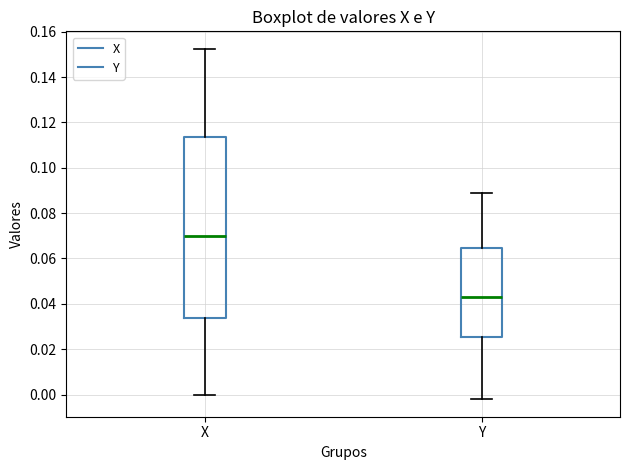

Reading left to right, transcribe this box plot: for each box, give where its median line is, the range the box spans, and where its two whiskers end, as read against the y-axis. The values are not printed on the chart, so give them approximately, as read against the axis.

X: median 0.070, box 0.034 to 0.114, whiskers 0.000 to 0.152
Y: median 0.042, box 0.026 to 0.064, whiskers -0.002 to 0.088